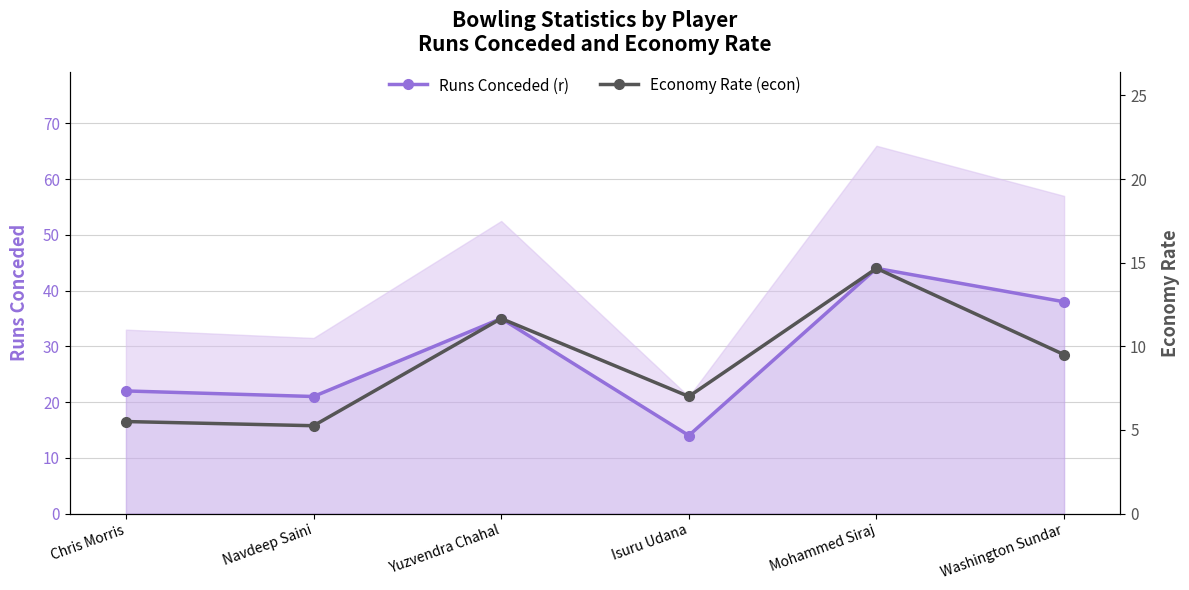

Is the value of Economy Rate (econ) at Yuzvendra Chahal greater than the value of Runs Conceded (r) at Yuzvendra Chahal?

No